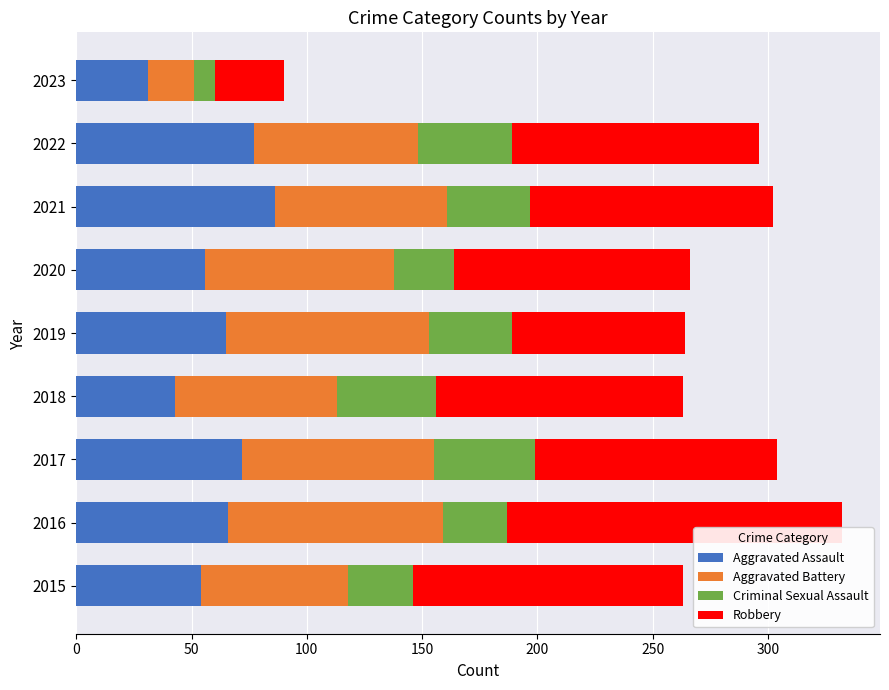

How many data points in Aggravated Assault are less than 65?

4